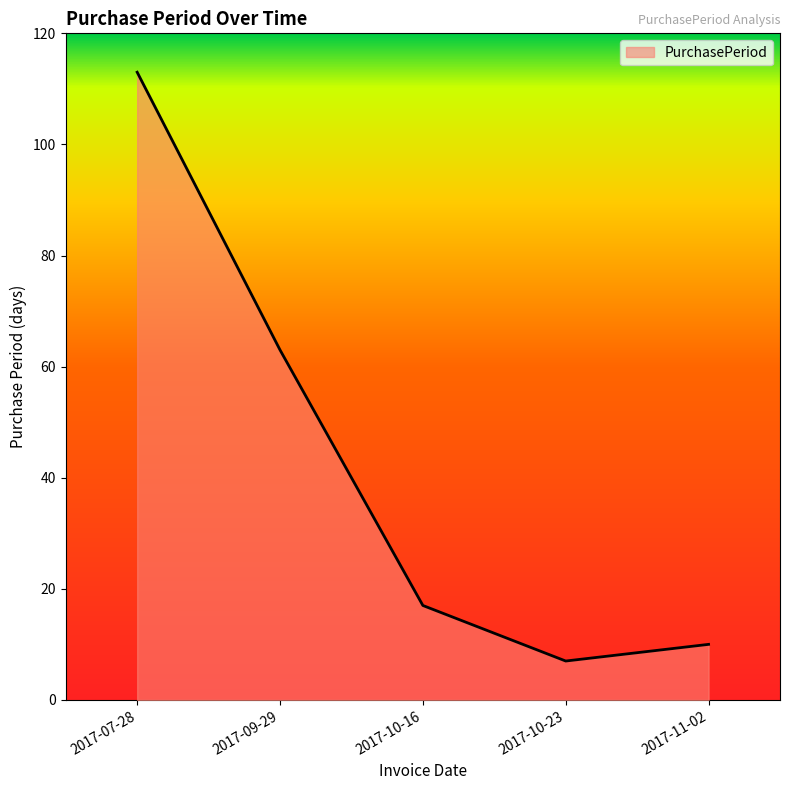

Reading right to left, list all the values displayed in this chart.

10	7	17	63	113